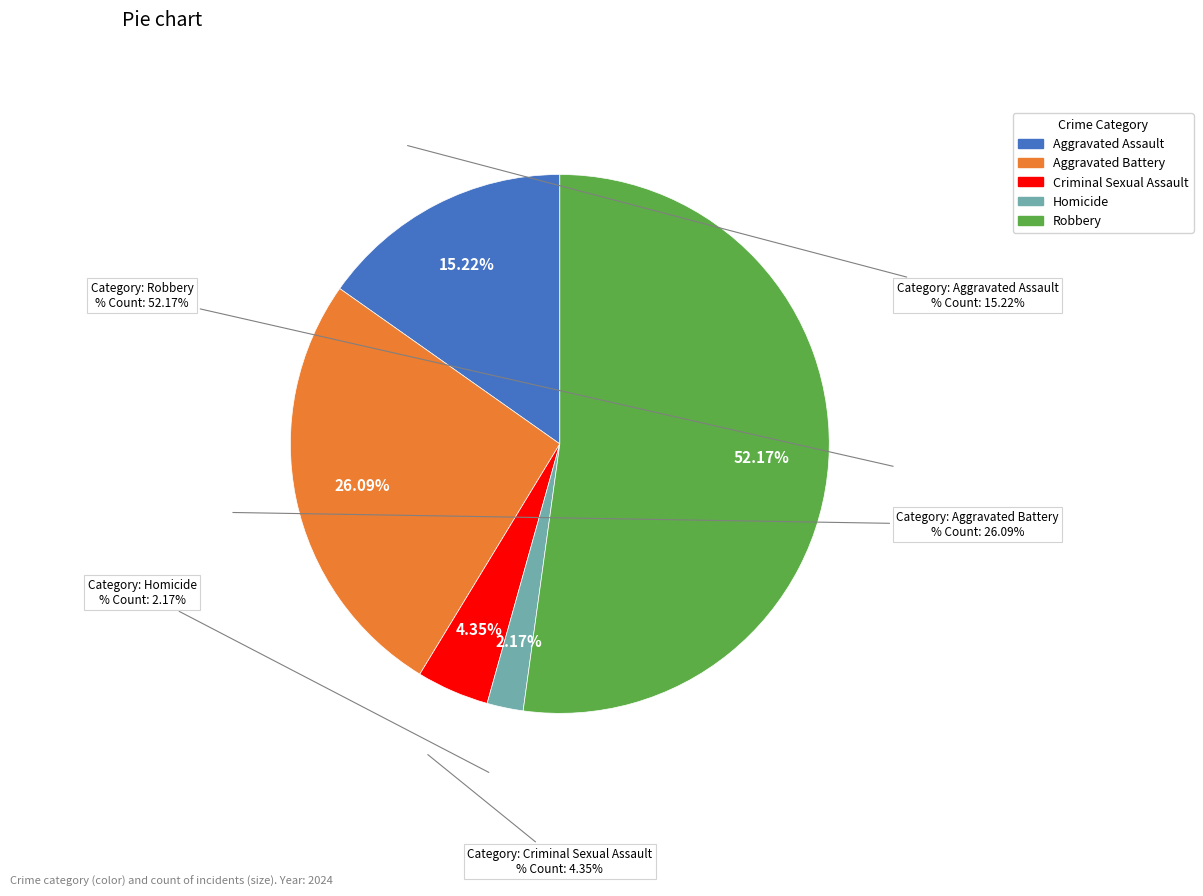

How many segments does this pie chart have?

5